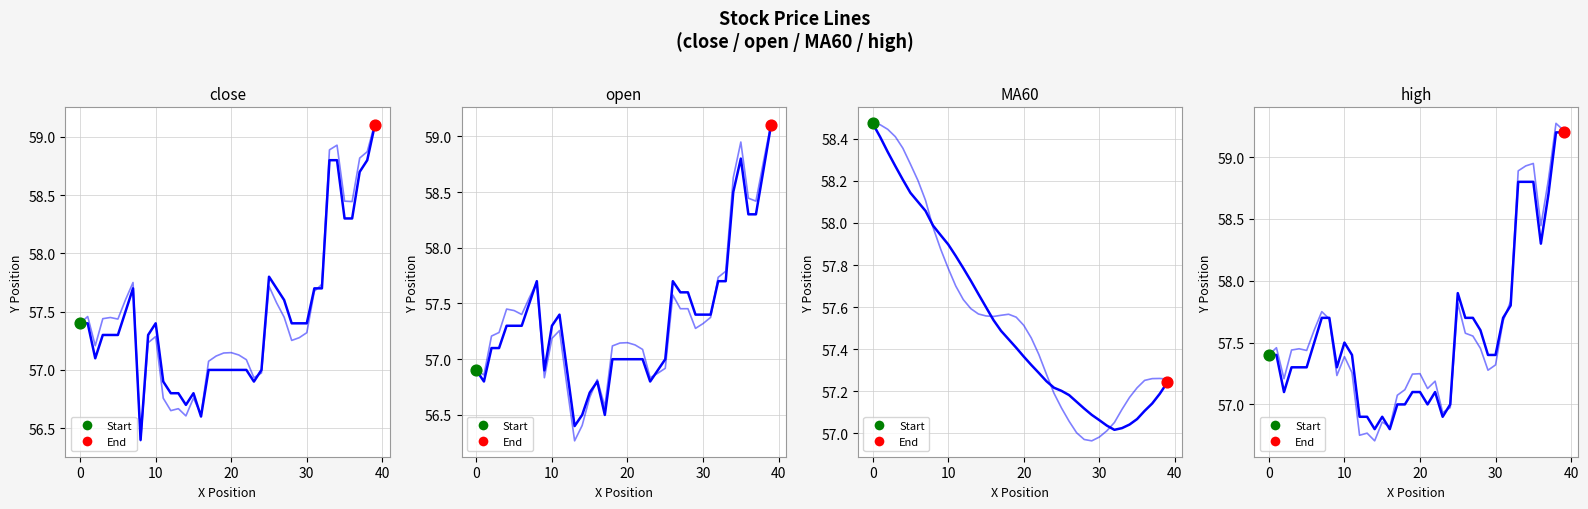

What is the total value across all series at 22?

228.4